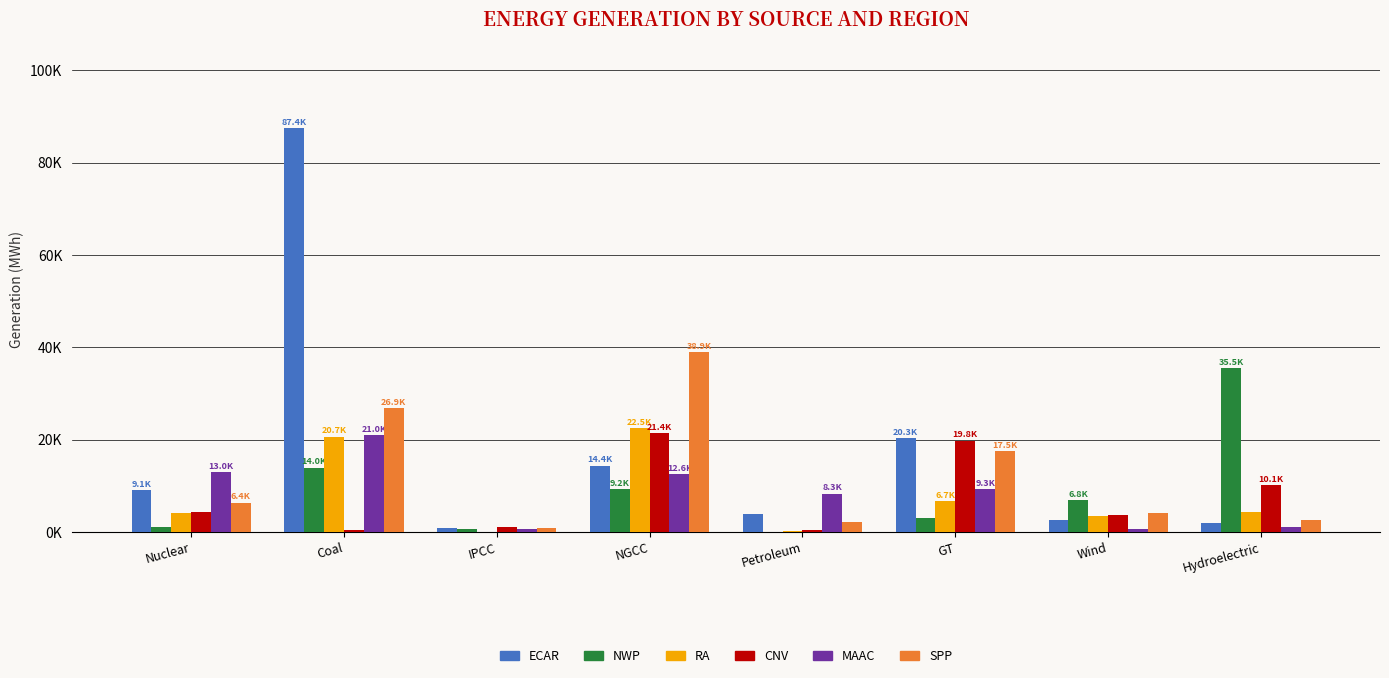

Are the bars horizontal?

No